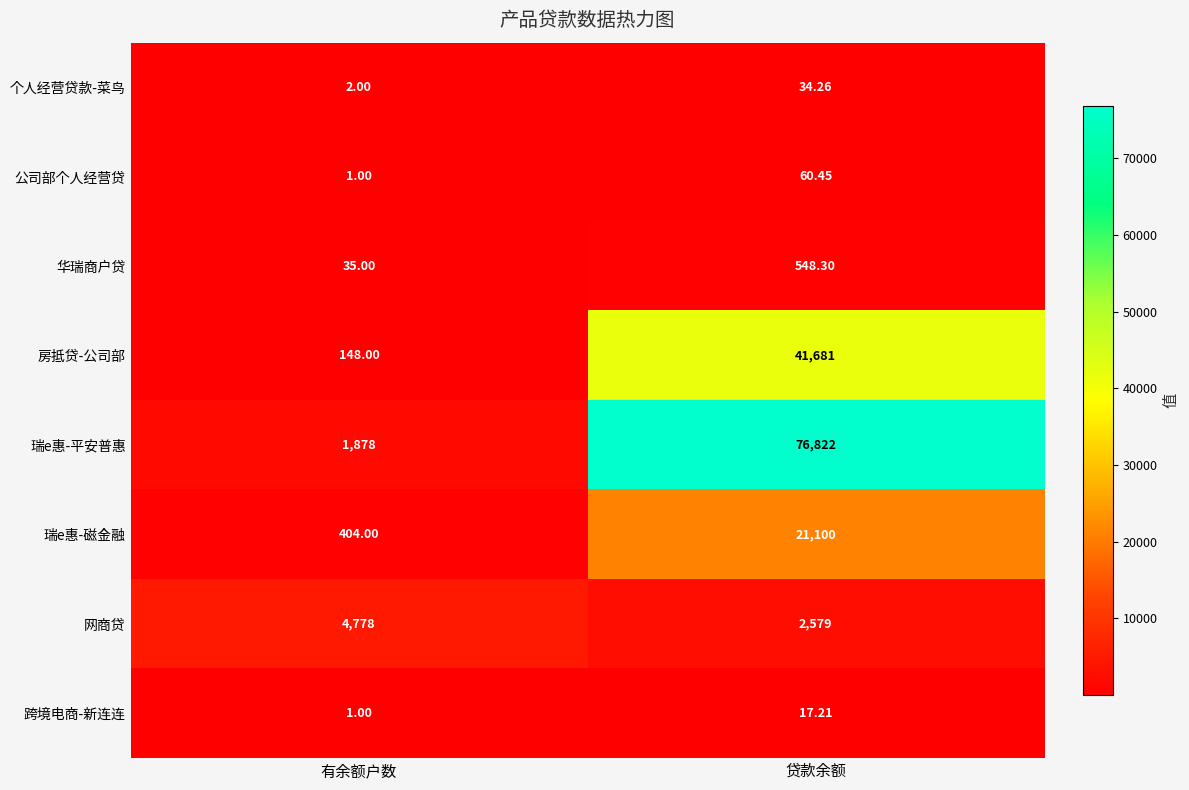

List the series in order of their peak value, highest first.

瑞e惠-平安普惠, 房抵贷-公司部, 瑞e惠-磁金融, 网商贷, 华瑞商户贷, 公司部个人经营贷, 个人经营贷款-菜鸟, 跨境电商-新连连